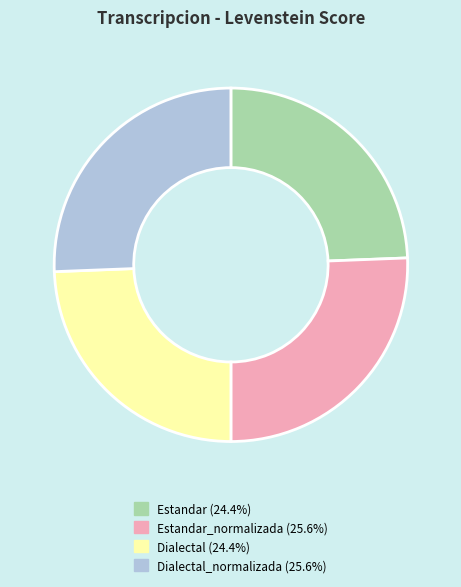

Is there any slice that represents more than half of the pie?

No